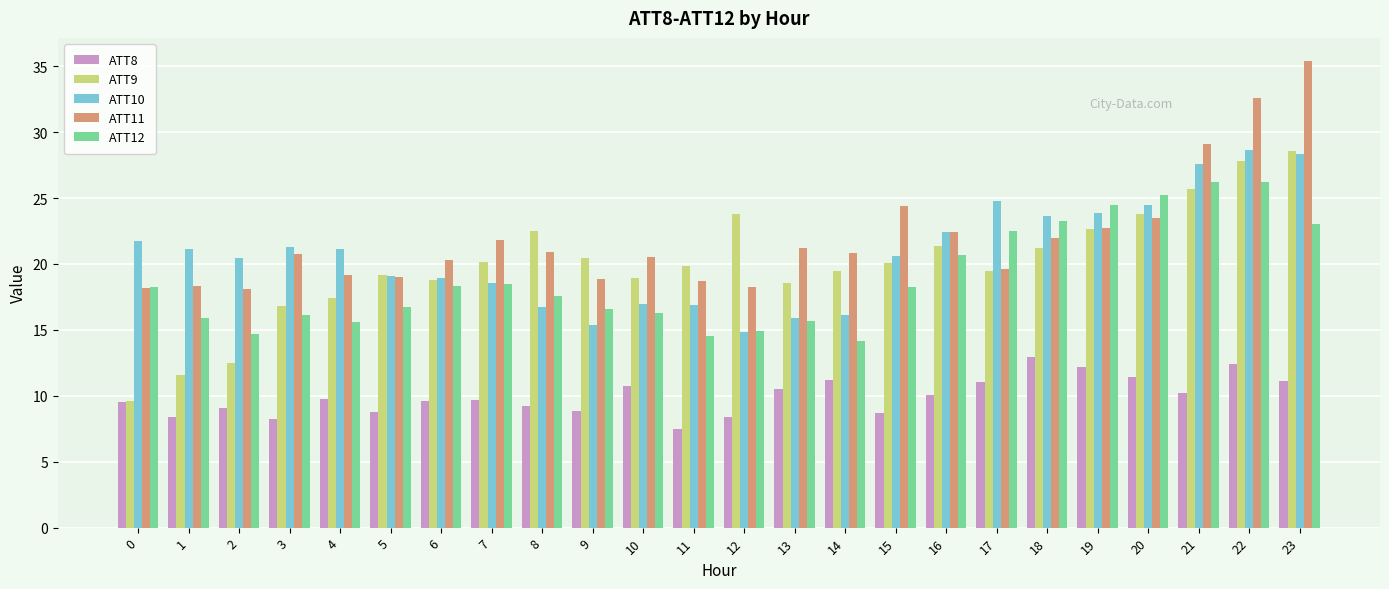

Rank the series at 3 from lowest to highest value.

ATT8, ATT12, ATT9, ATT11, ATT10